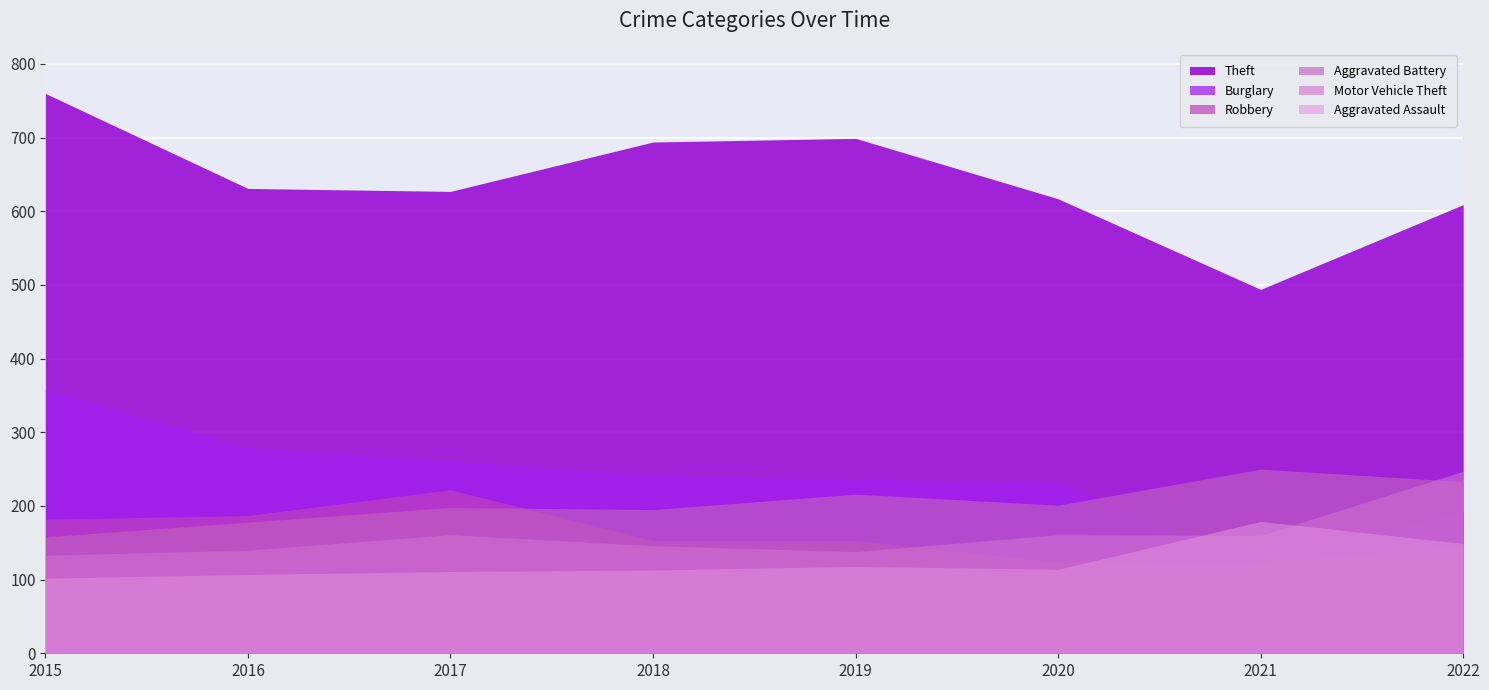

What is the difference between the maximum and minimum values in the Aggravated Assault series?

77